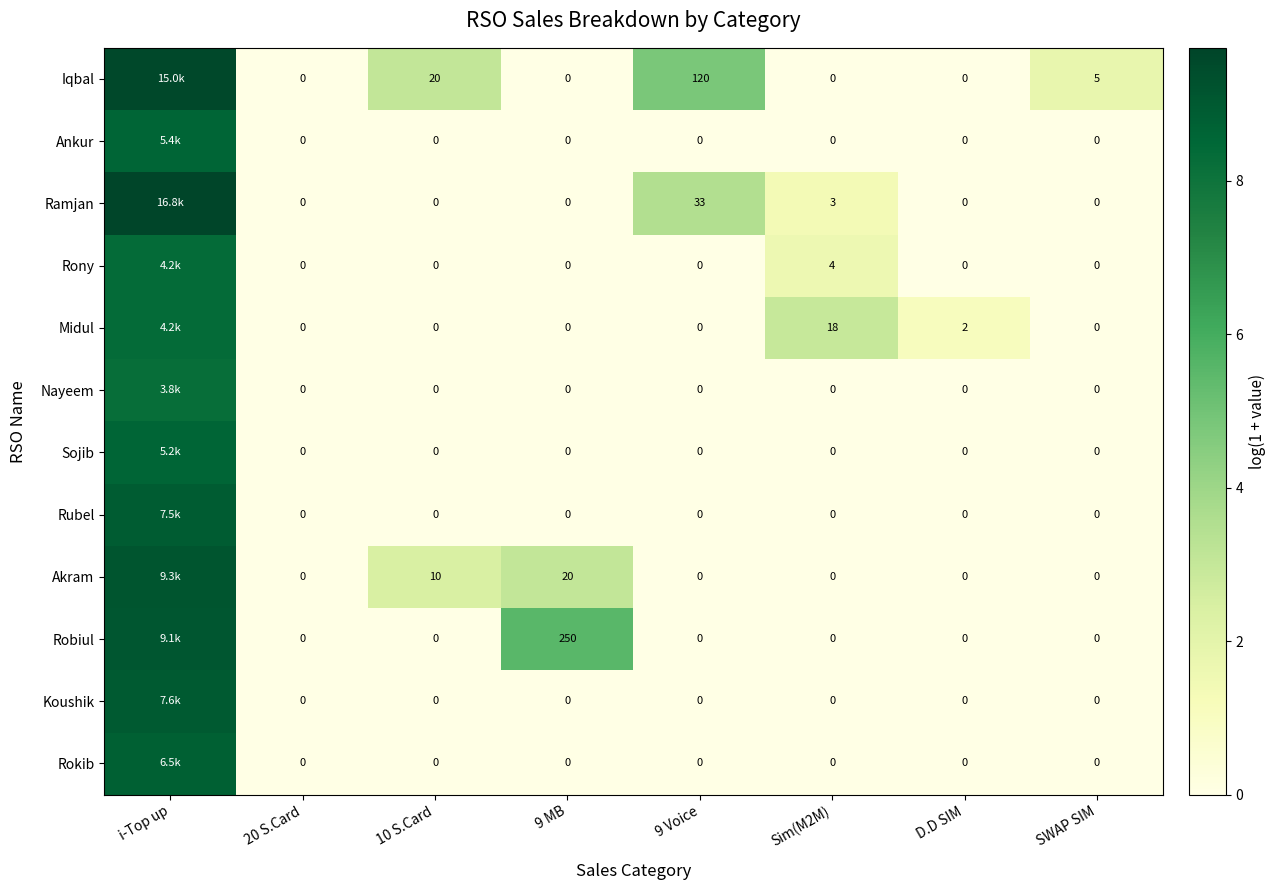

Between 20 S.Card and Sim(M2M), which series saw the biggest shift?

Midul